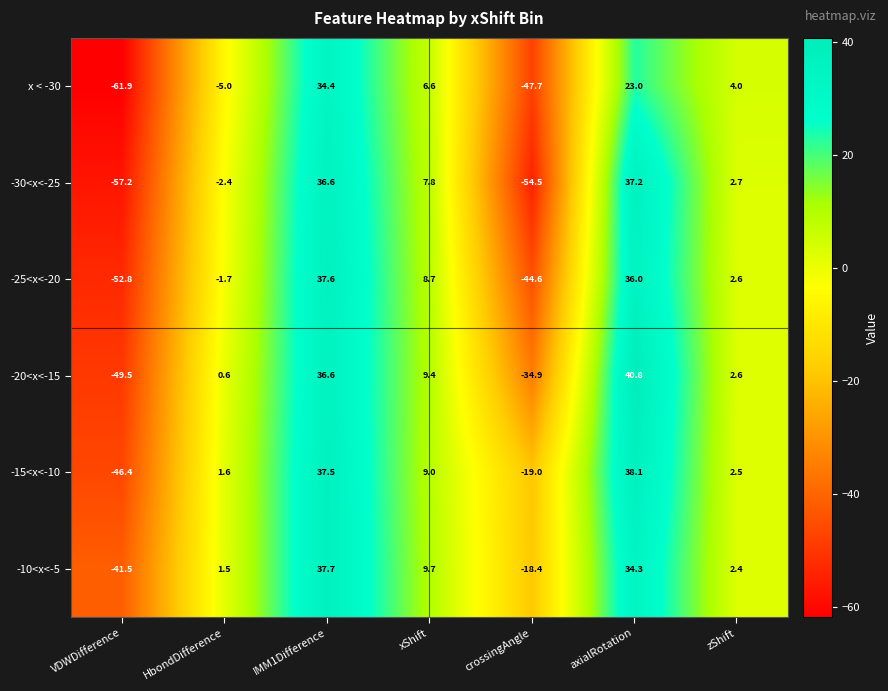

True or false: -20<x<-15 has a value of 2.6 at zShift.

True